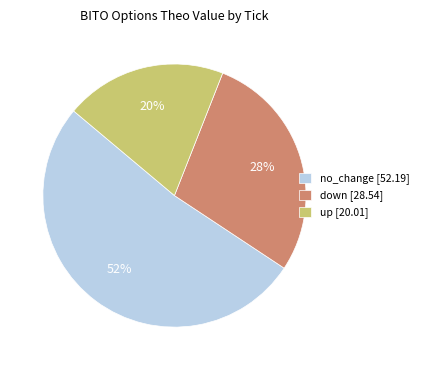

Does any single category account for the majority?

Yes